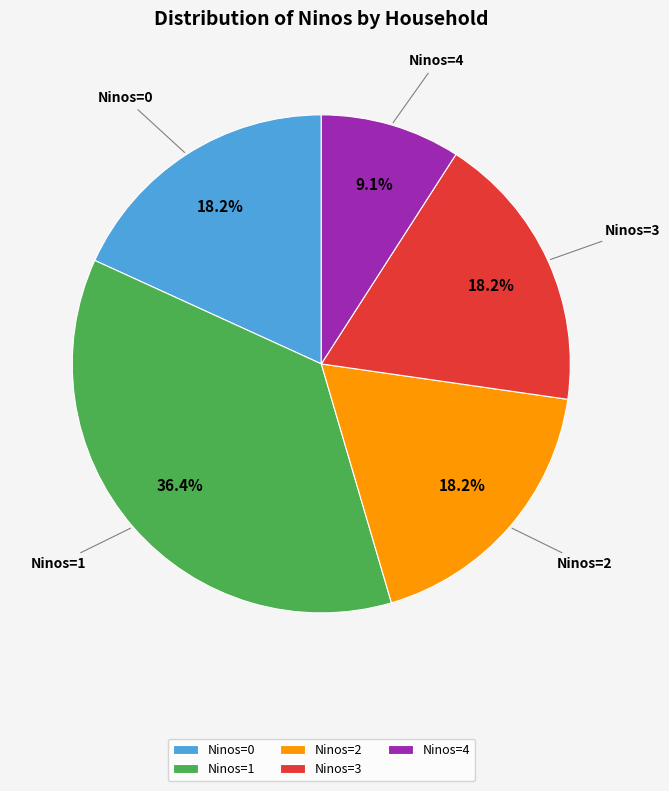

Which slice is the smallest?

Ninos=4